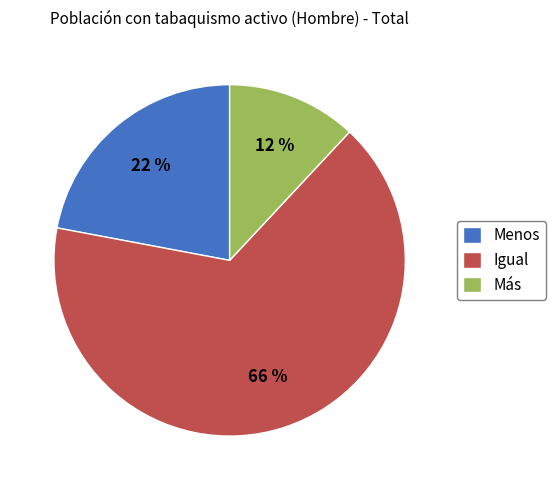

To the nearest percent, what is the difference between the largest and smallest slice percentages?

54%